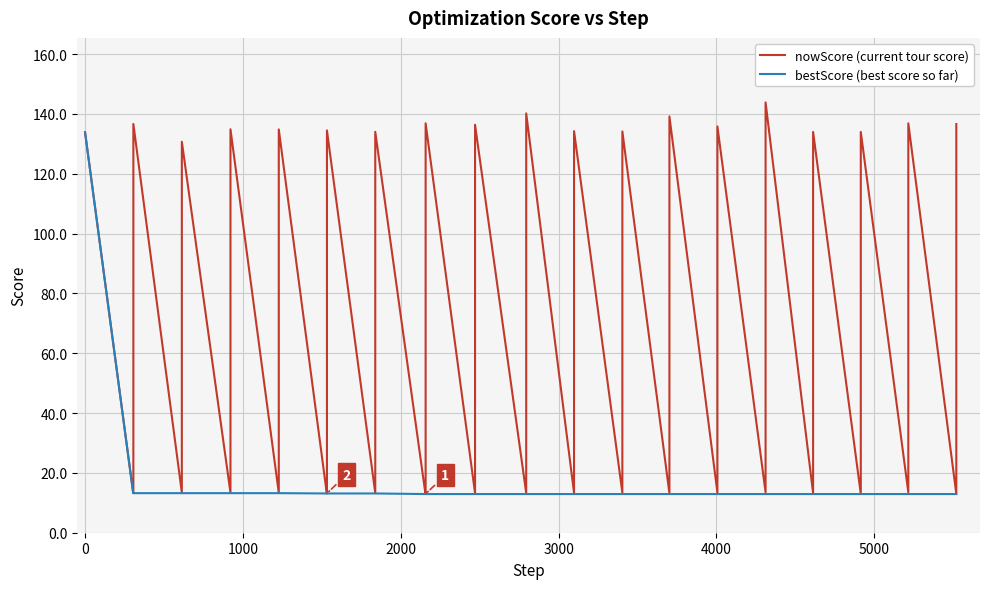

What is the difference between the maximum and minimum values in the bestScore (best score so far) series?

121.0